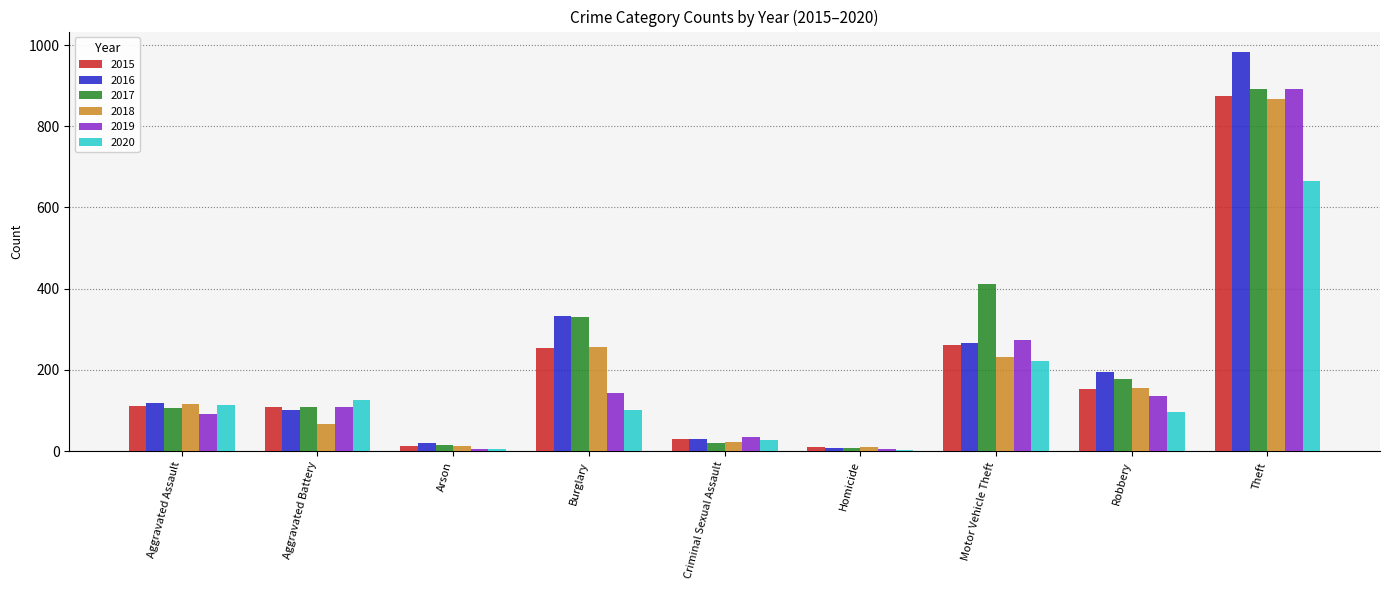

What is the greatest value displayed?

984